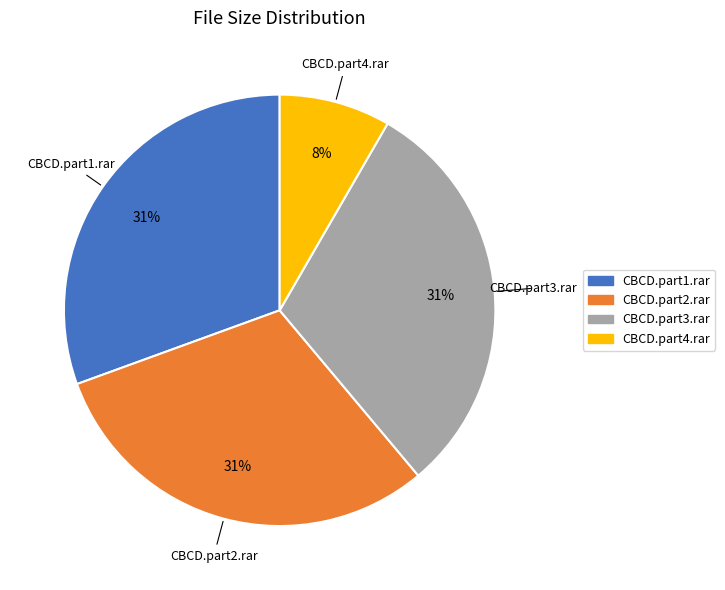

Is there any slice that represents more than half of the pie?

No